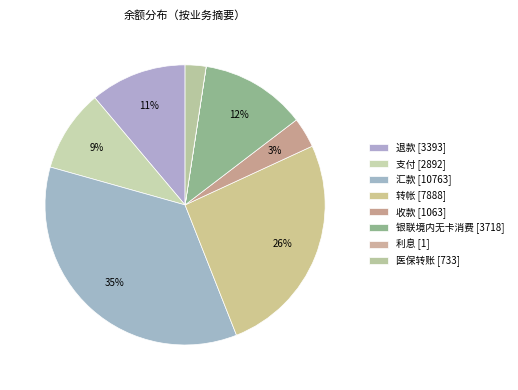

What percentage is NOT represented by 银联境内无卡消费?

87.8%